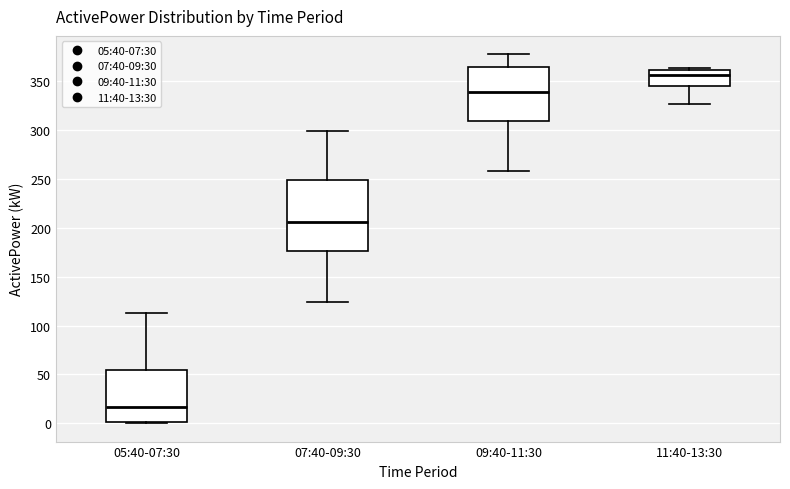

Comparing the boxes themselves (not the whiskers), which one is the tallest?

07:40-09:30